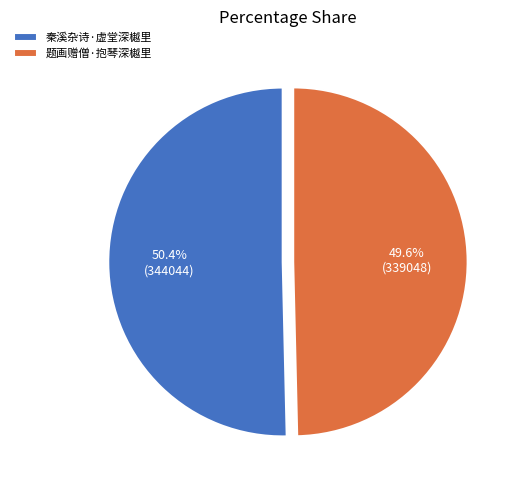

The 题画赠僧·抱琴深樾里 slice represents 60% of the pie. True or false?

False